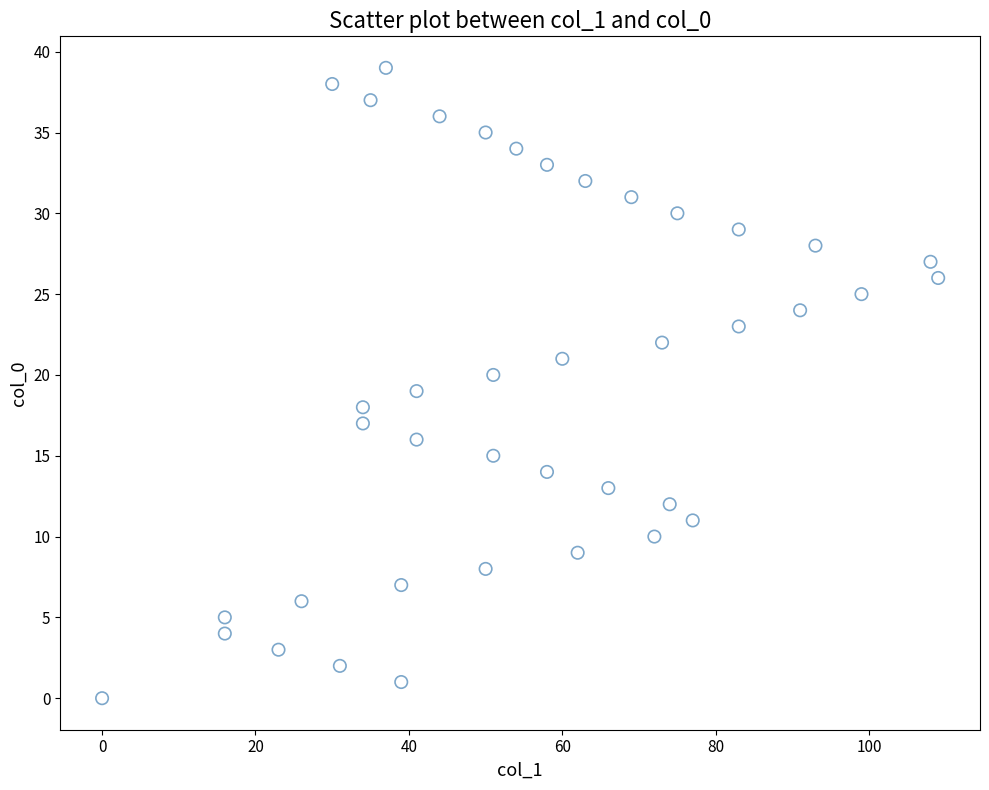

What is the range of X values (max minus min)?

109